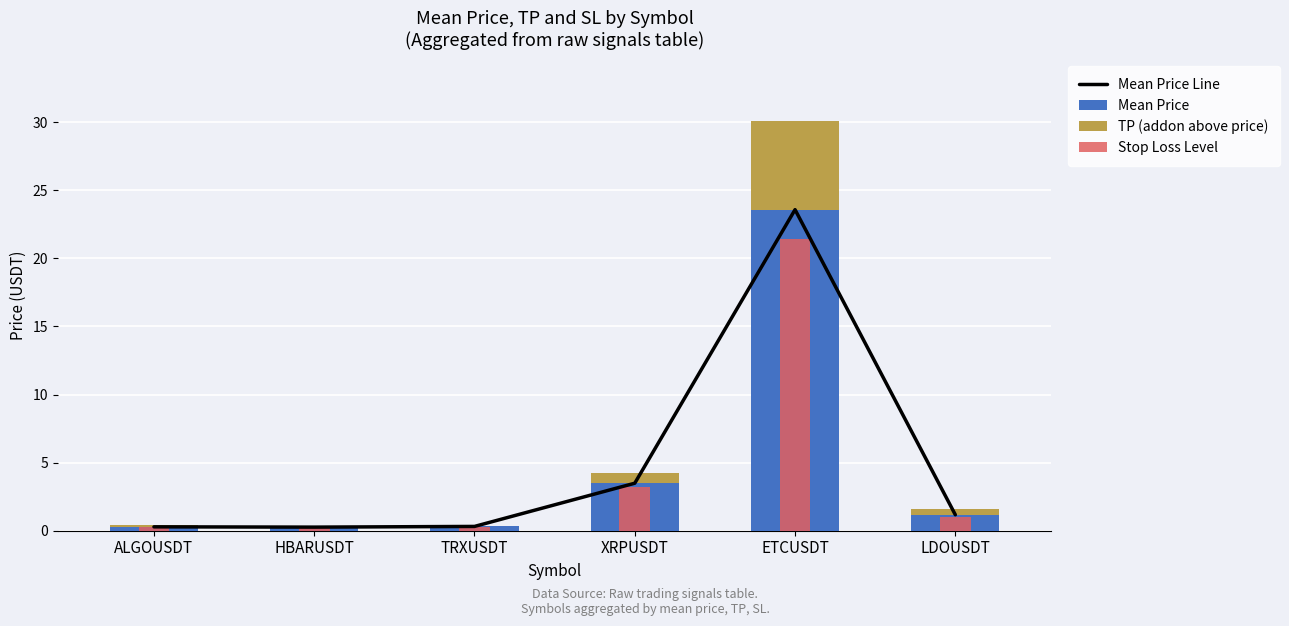

What is the label of the 4th bar from the right?

TRXUSDT